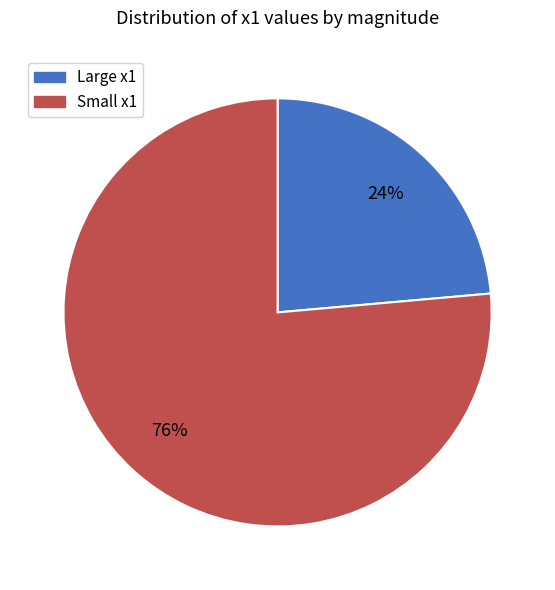

To the nearest percent, what is the average slice percentage?

50%